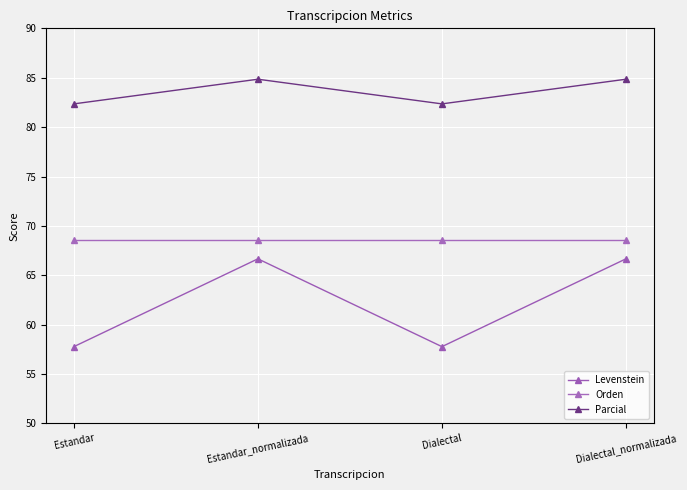

At which label does Parcial first exceed 84?

Estandar_normalizada